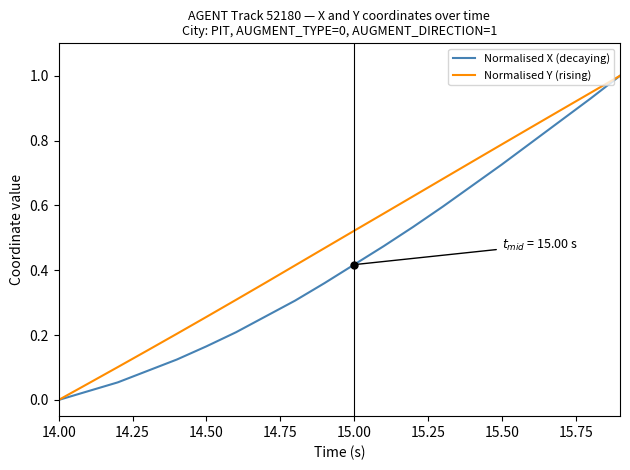

Which series has the largest total across all categories?

Normalised Y (rising)